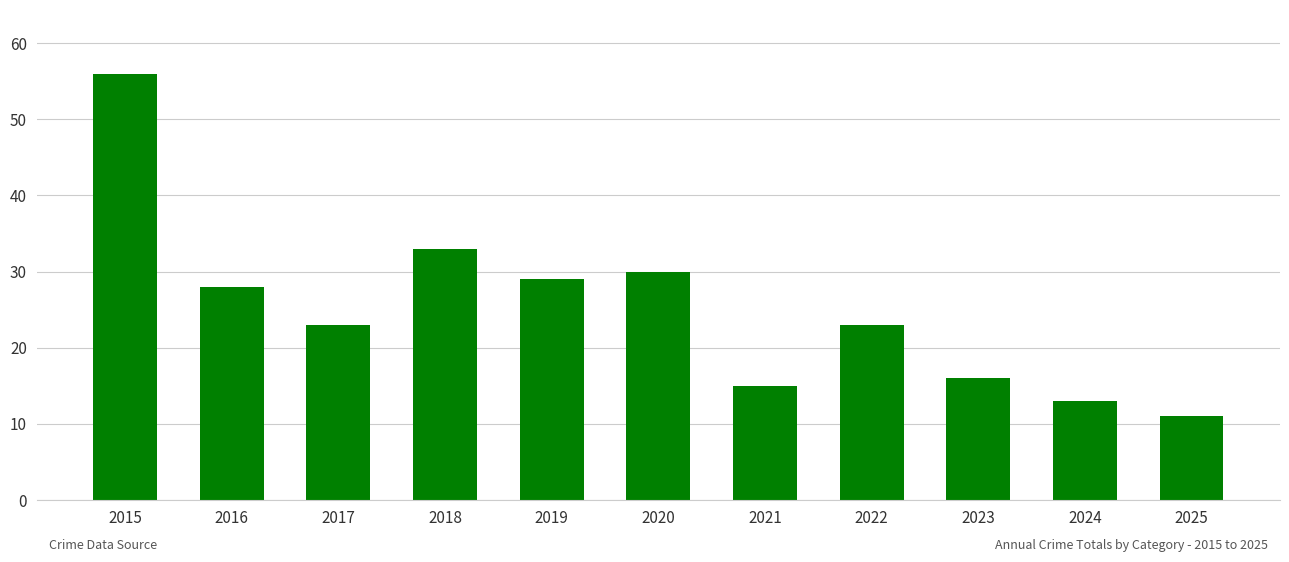

What is the change in value from 2019 to 2022?

-6